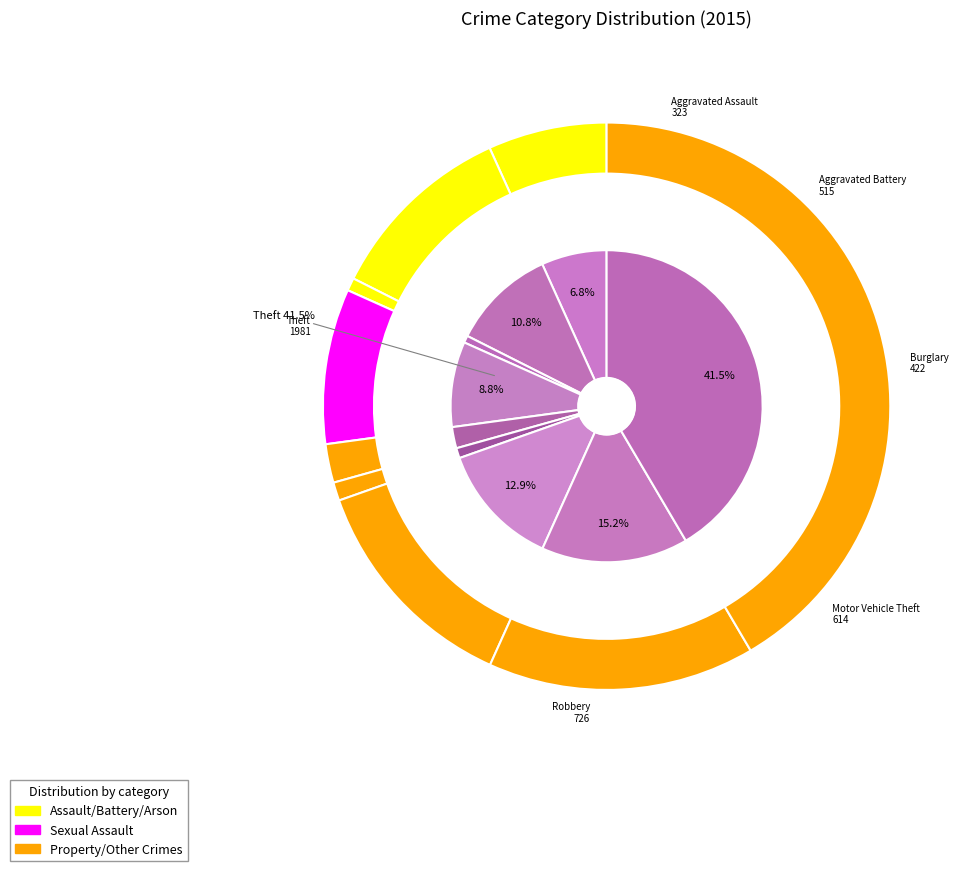

Between Theft and Homicide, which is larger?

Theft